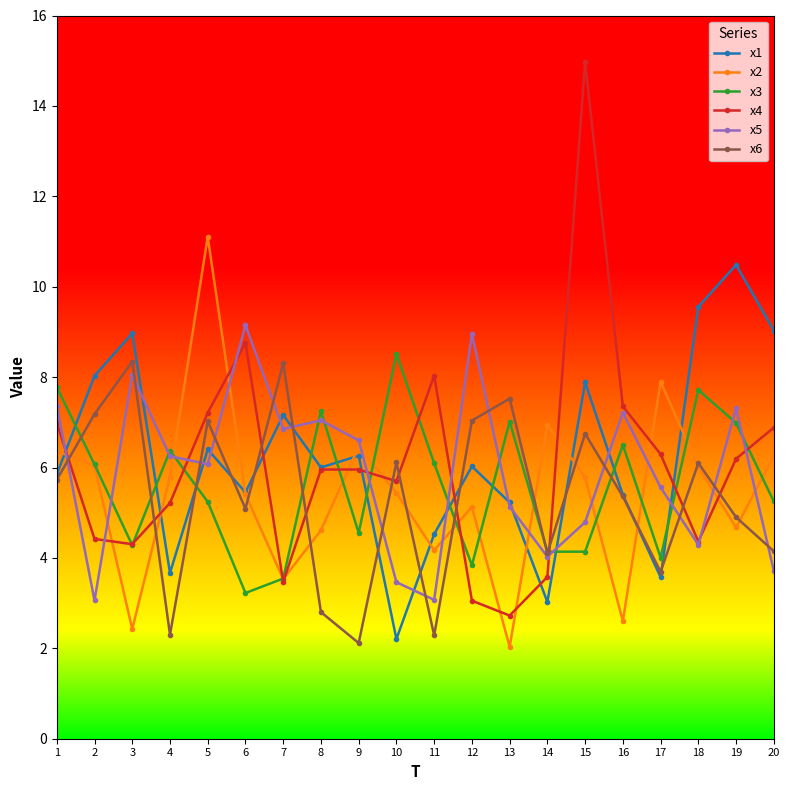

How many data points in x3 are less than 6?

10